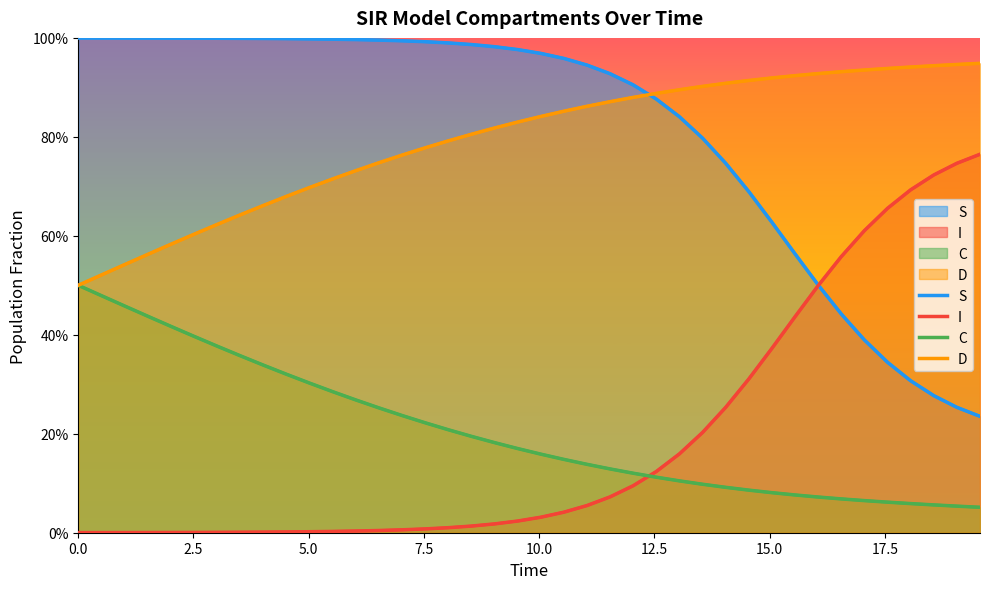

True or false: D and I cross at least once.

False